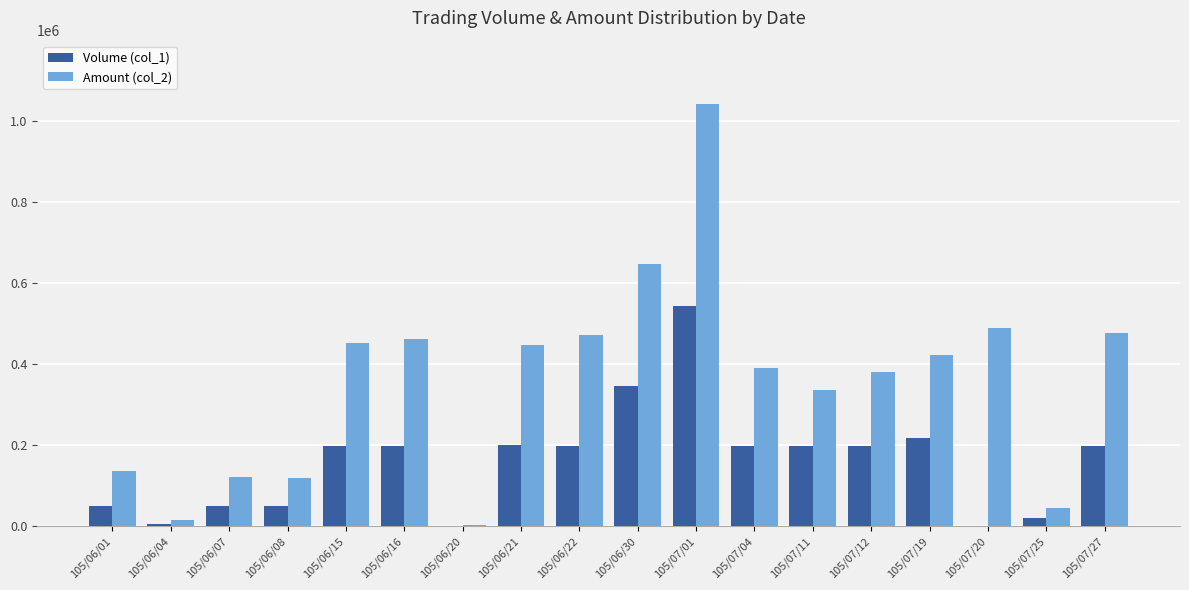

At which category is the sum across all series the highest?

105/07/01